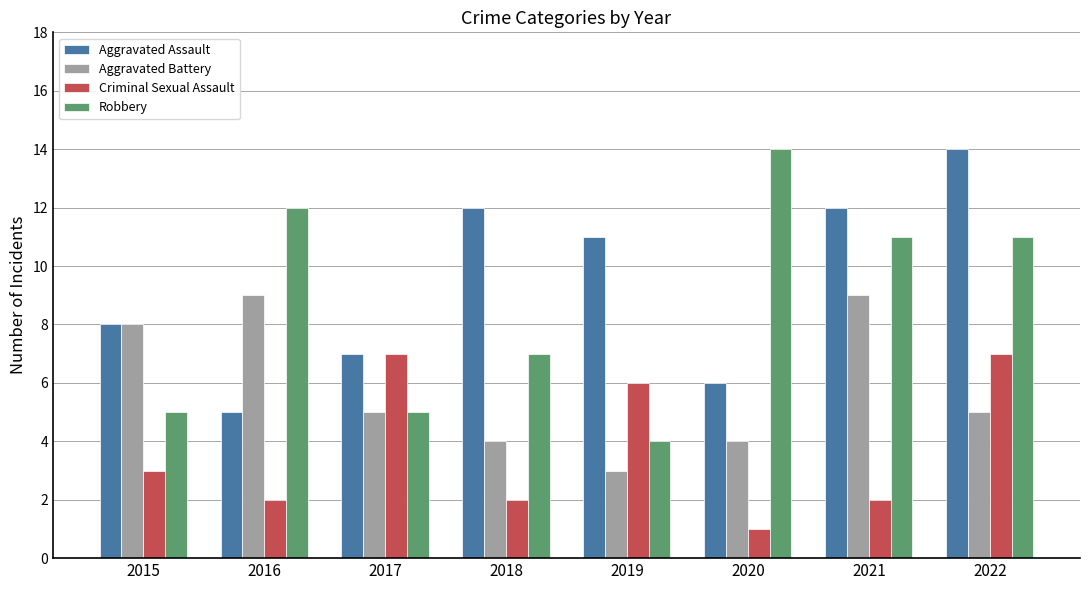

How many distinct data groups are displayed?

4